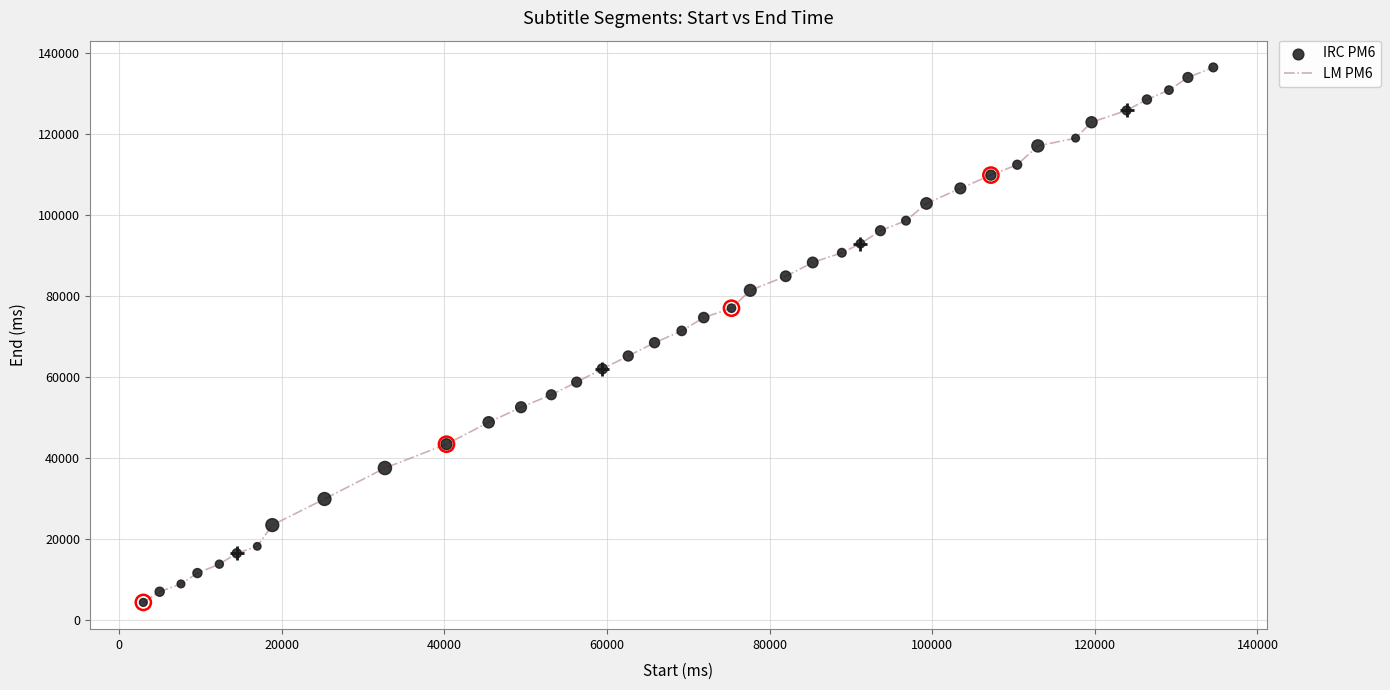

What is the maximum value shown in the chart?

136320